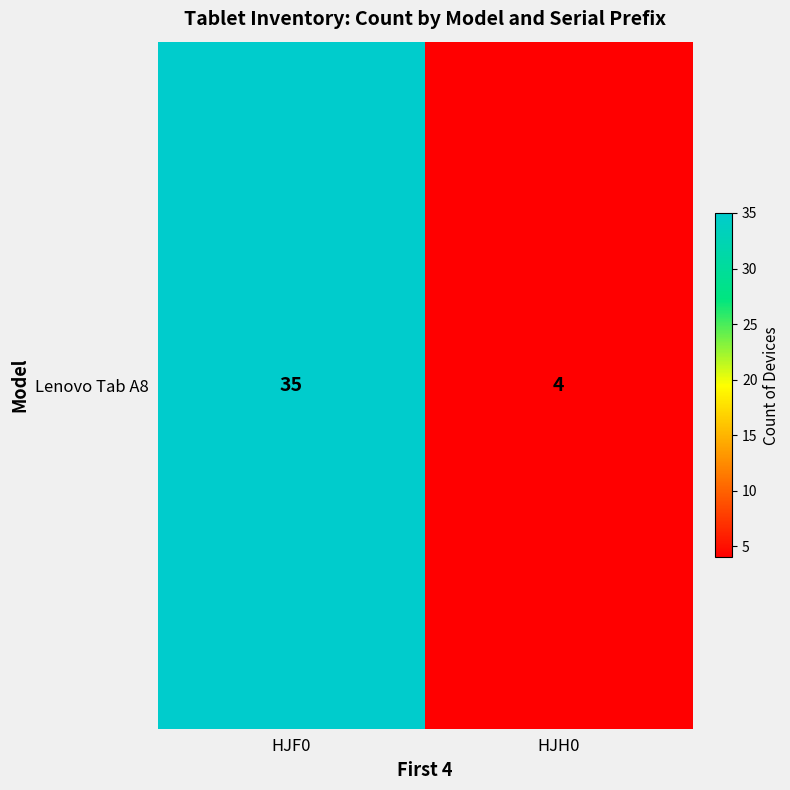

What is the maximum value shown in the chart?

35